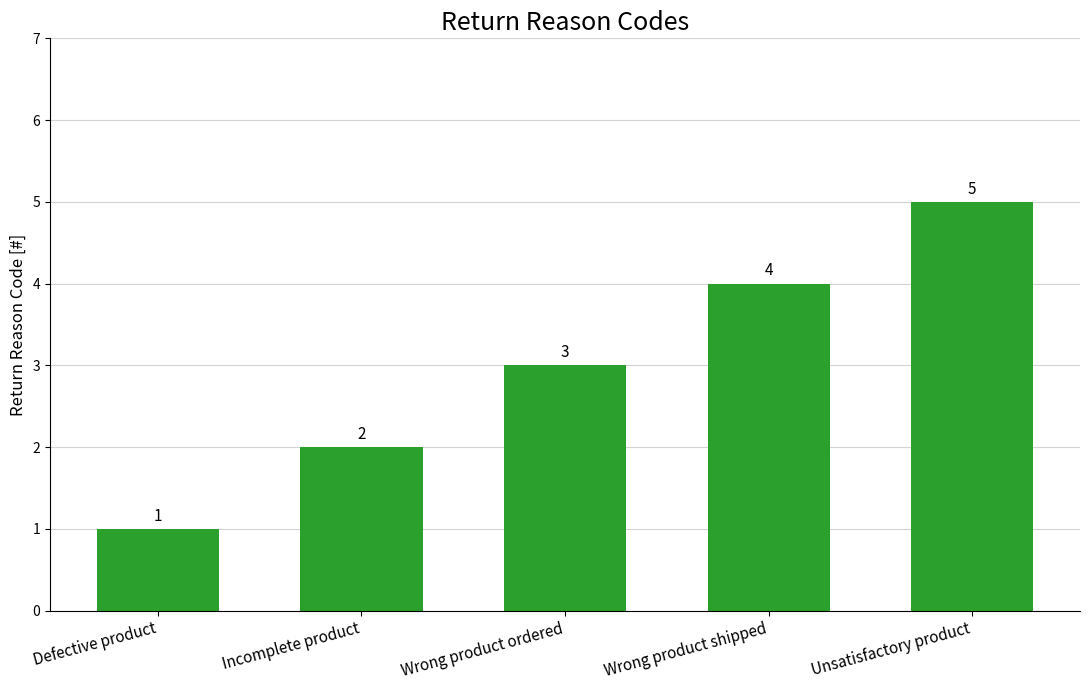

What is the label of the 3rd bar from the right?

Wrong product ordered